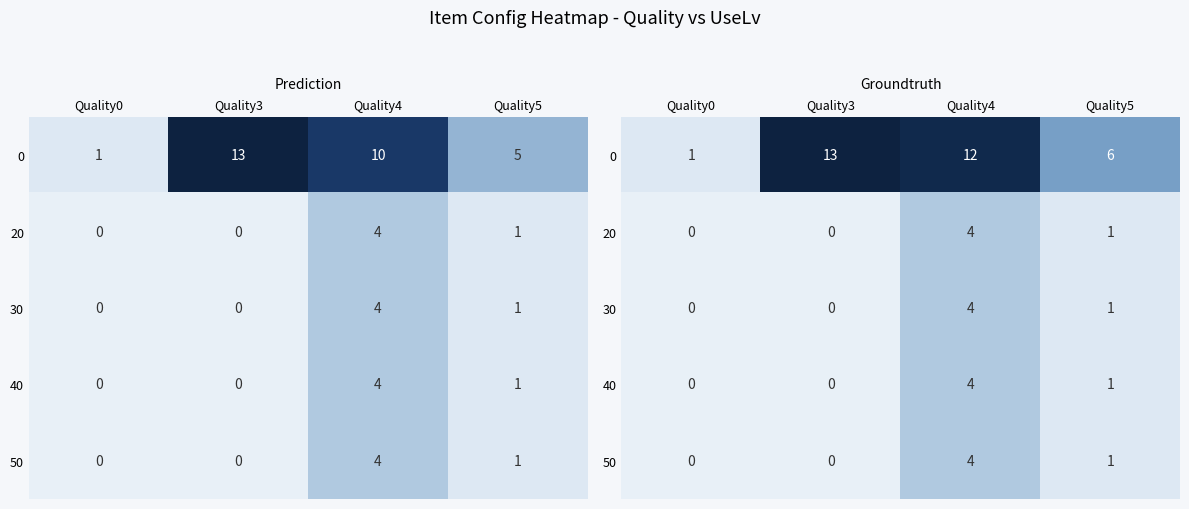

Is the value of 40 at Quality4 greater than the value of 20 at Quality4?

No